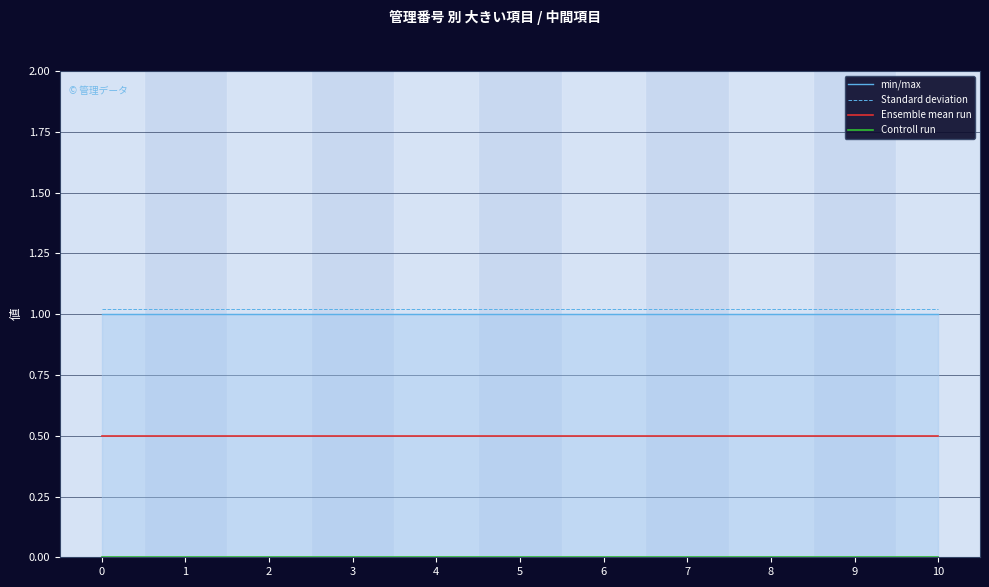

Reading left to right, transcribe all the data shown in this chart.

min/max: 0=1.0	1=1.0	2=1.0	3=1.0	4=1.0	5=1.0	6=1.0	7=1.0	8=1.0	9=1.0	10=1.0
Standard deviation: 0=1.0	1=1.0	2=1.0	3=1.0	4=1.0	5=1.0	6=1.0	7=1.0	8=1.0	9=1.0	10=1.0
Ensemble mean run: 0=0.5	1=0.5	2=0.5	3=0.5	4=0.5	5=0.5	6=0.5	7=0.5	8=0.5	9=0.5	10=0.5
Controll run: 0=0.0	1=0.0	2=0.0	3=0.0	4=0.0	5=0.0	6=0.0	7=0.0	8=0.0	9=0.0	10=0.0